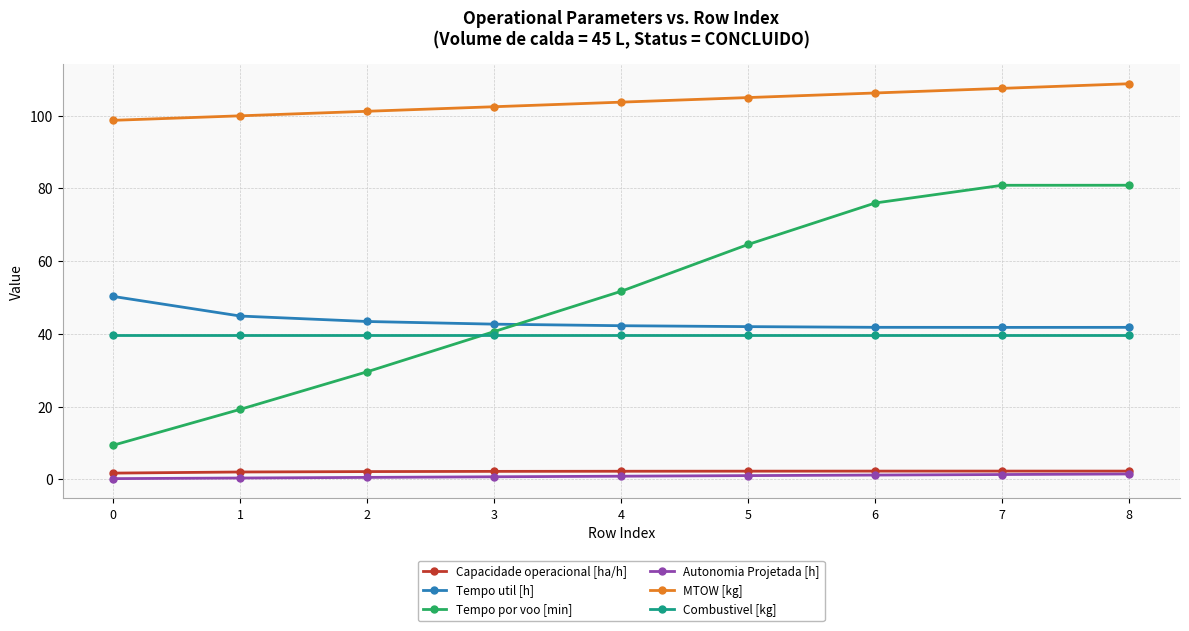

True or false: Autonomia Projetada [h] has a value of 0.7 at 3.

True